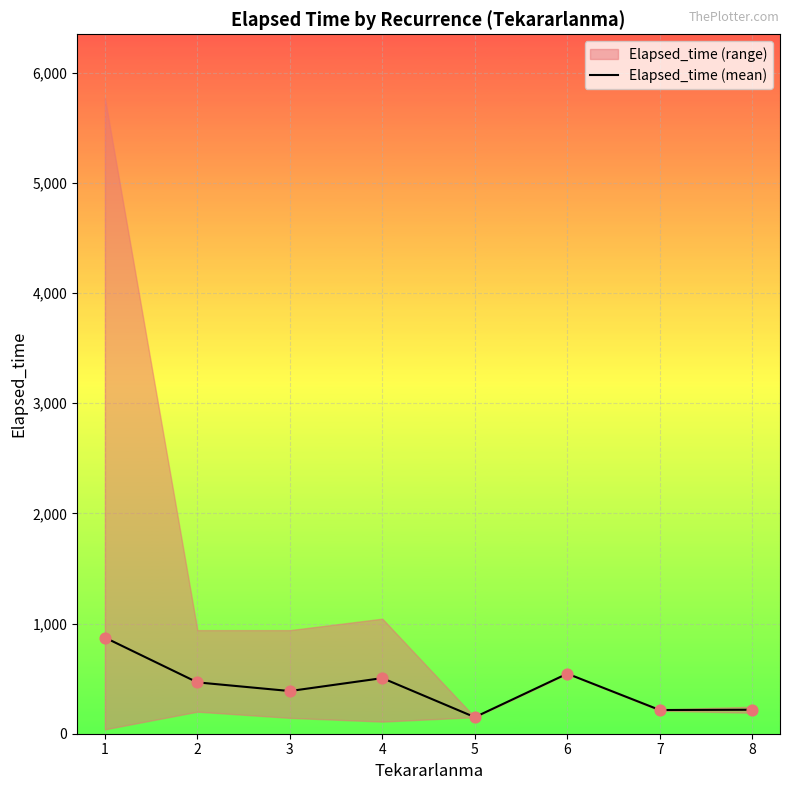

Which has a higher value, 4 or 2?

4